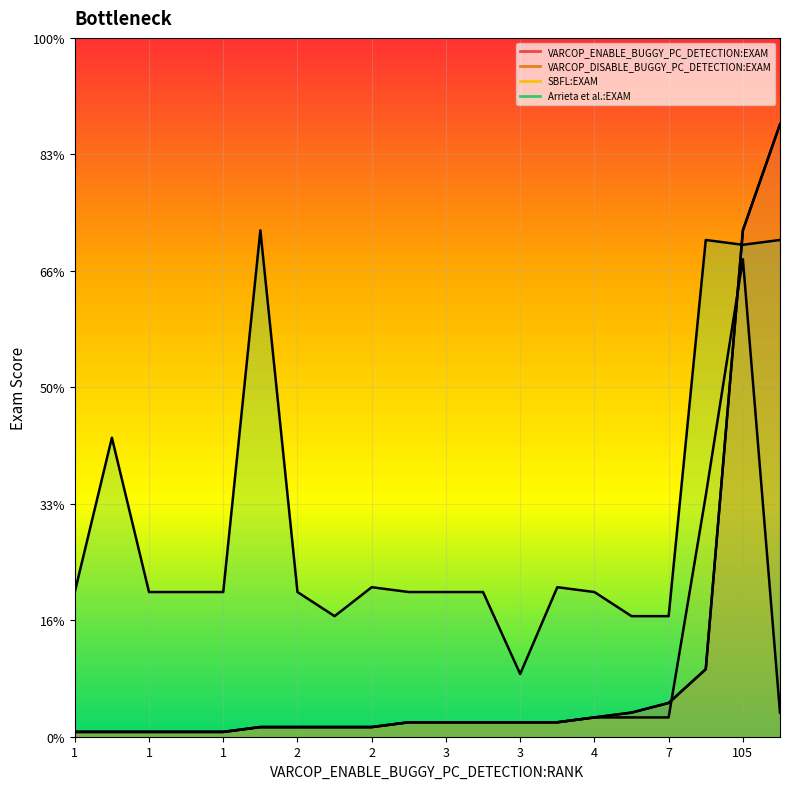

Rank the categories by VARCOP_DISABLE_BUGGY_PC_DETECTION:EXAM value from lowest to highest.

1, 1, 1, 1, 1, 2, 2, 2, 2, 3, 3, 3, 3, 3, 4, 5, 7, 14, 105, 127